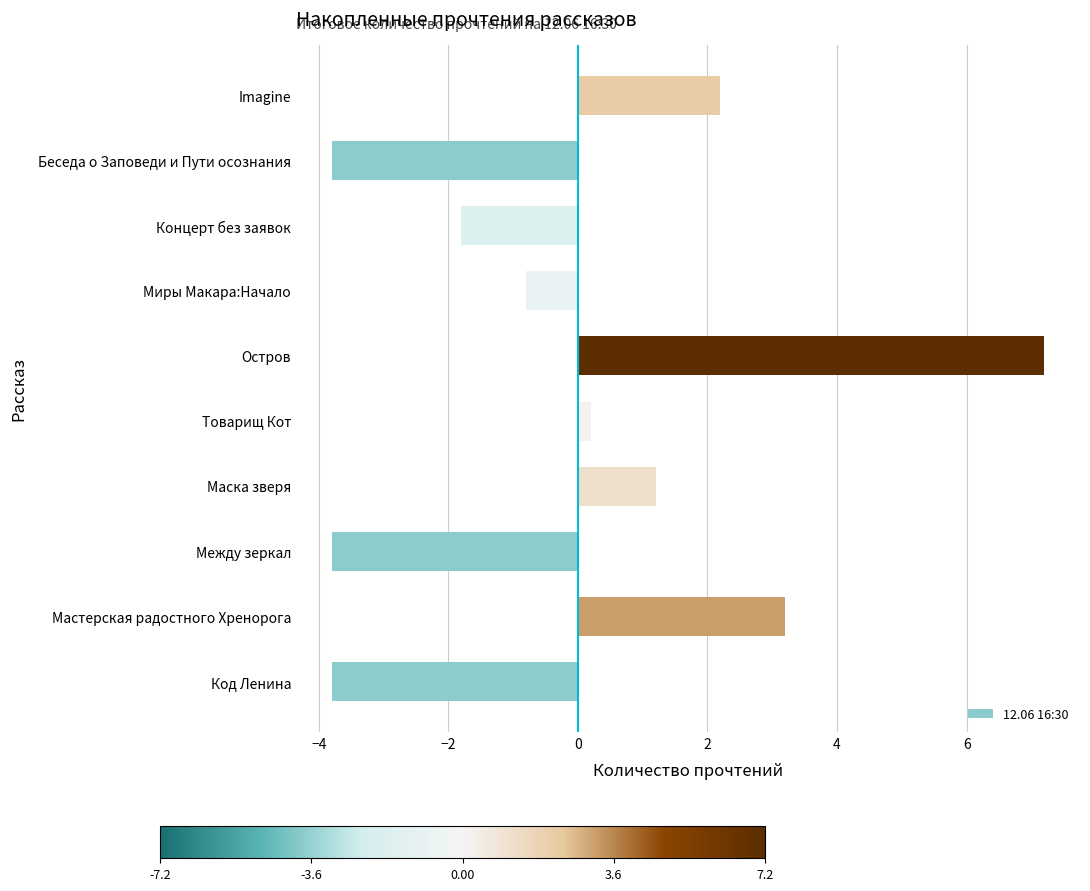

Count the number of categories in the chart.

10